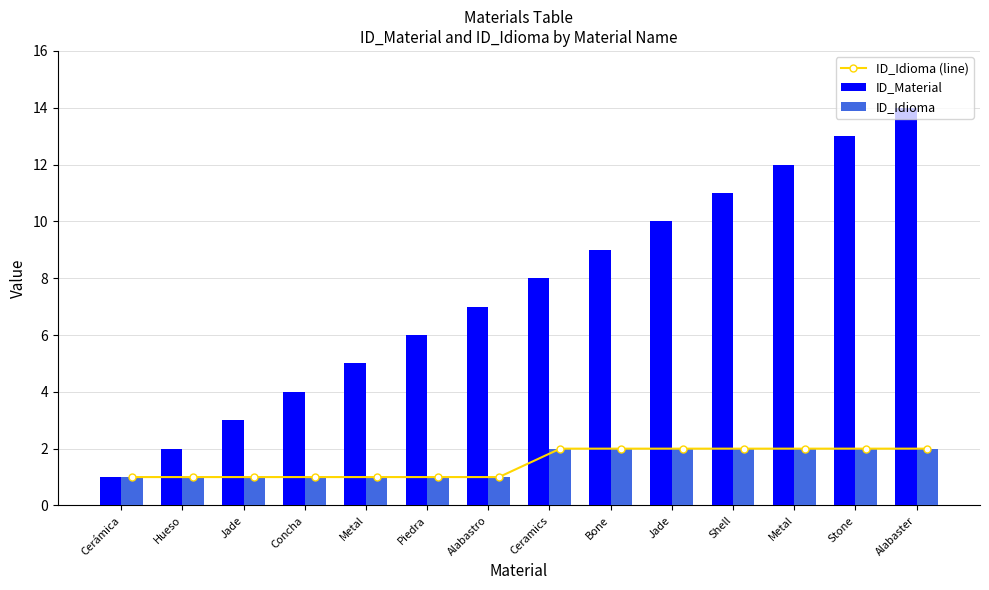

What are all the series names shown in the legend?

ID_Idioma (line), ID_Material, ID_Idioma